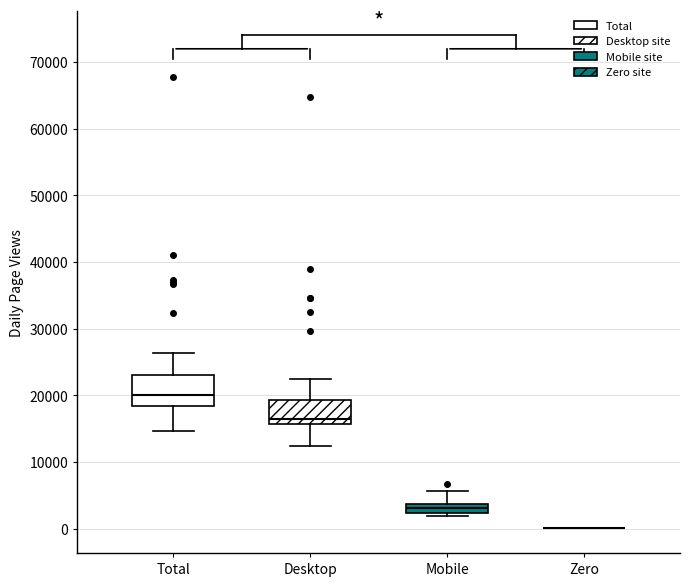

Which box is the tallest, from its lower edge to its upper edge?

Total